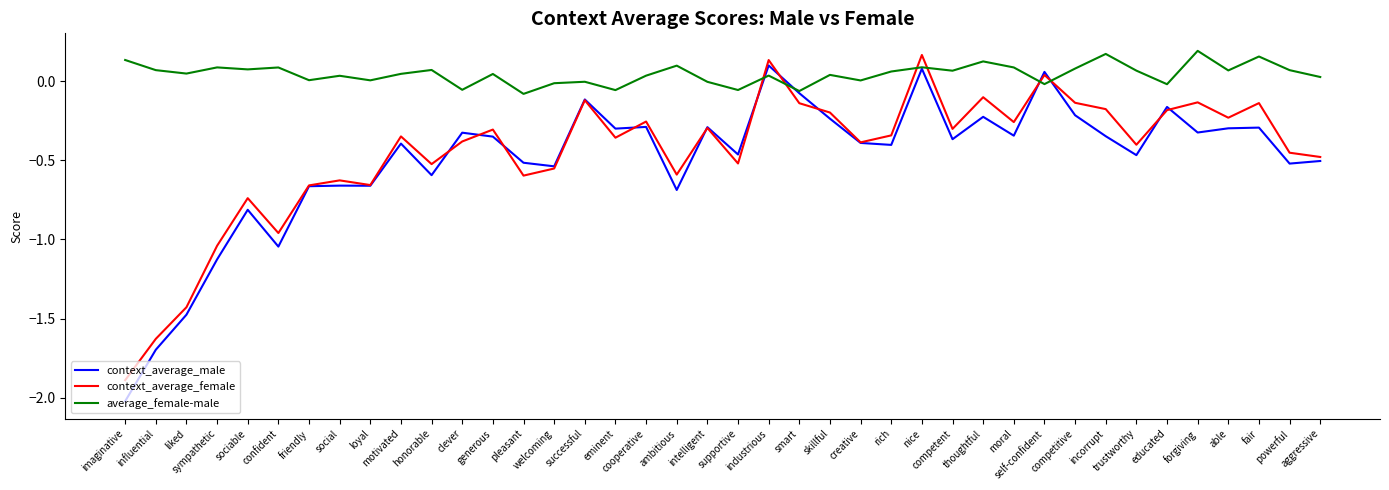

How many lines are shown in the chart?

3